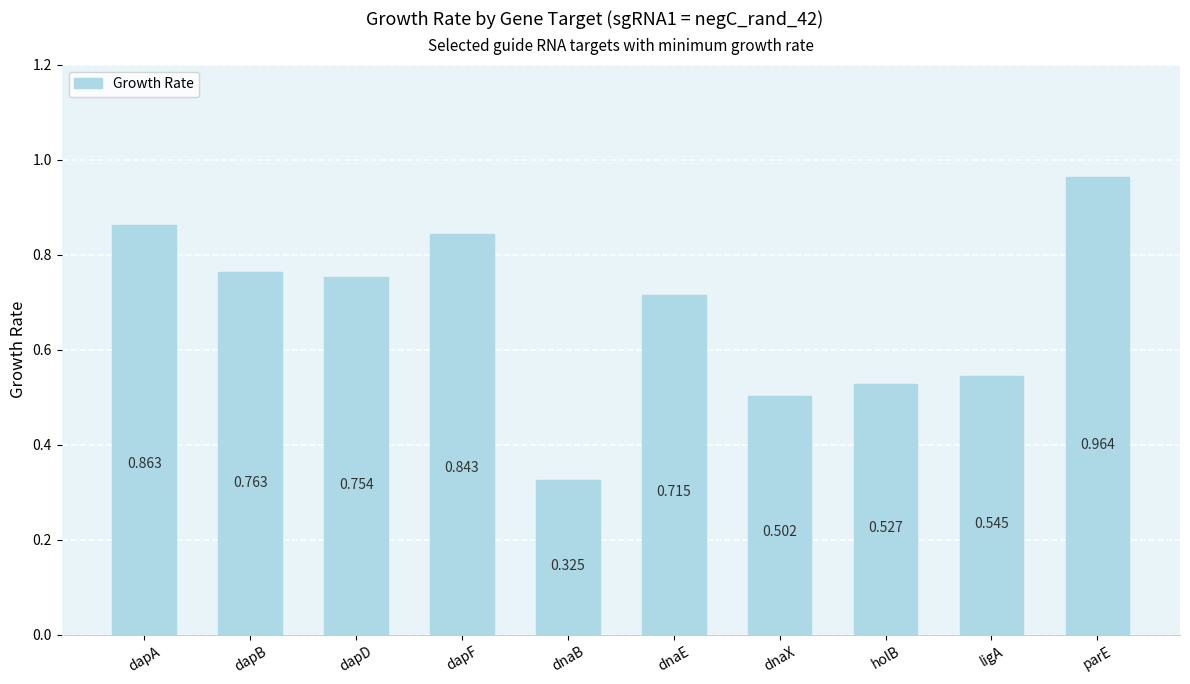

List the labels in order of value, smallest first.

dnaB, dnaX, holB, ligA, dnaE, dapD, dapB, dapF, dapA, parE